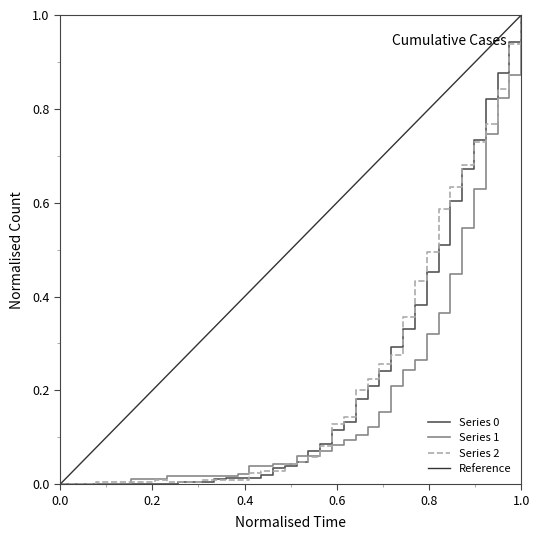

What is the sum of all Series 2 values?

9.1